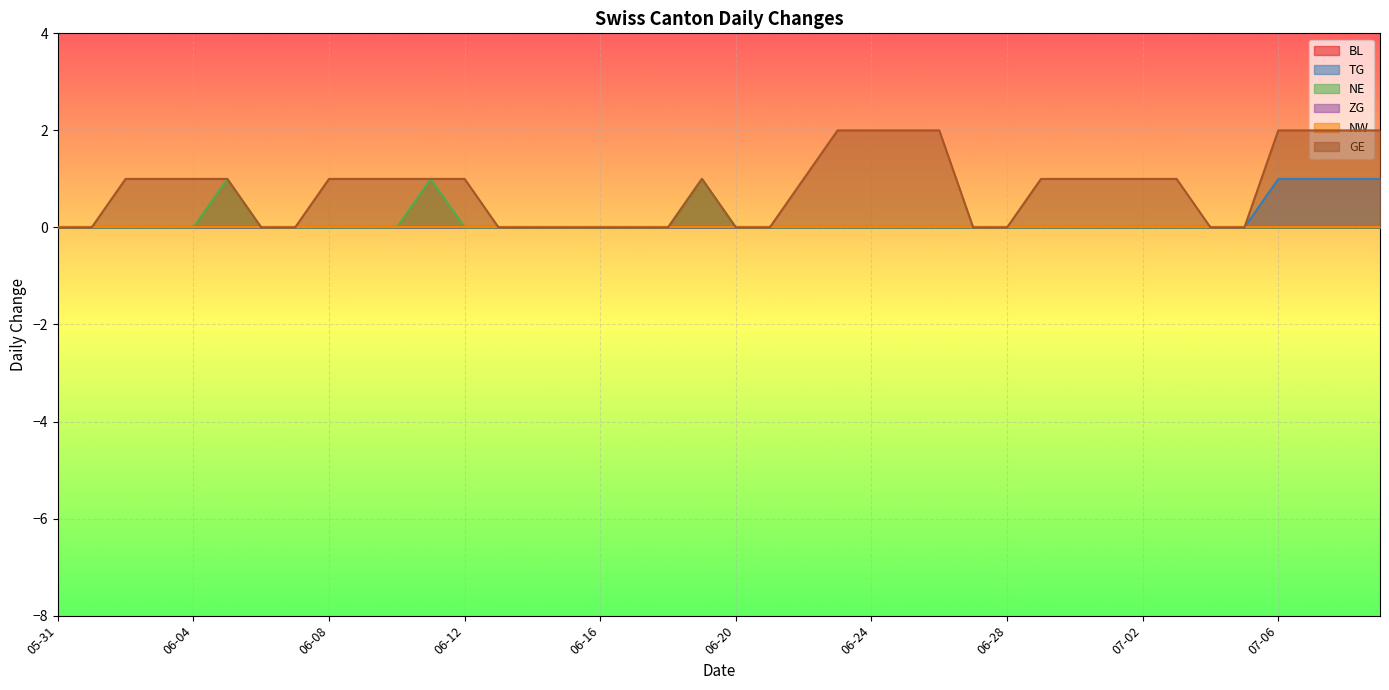

Reading left to right, extract all data points from this chart.

TG: 0	0	0	0	0	0	0	0	0	0	0	0	0	0	0	0	0	0	0	0	0	0	0	0	0	0	0	0	0	0	0	0	0	0	0	0	1	1	1	1
NE: 0	0	0	0	0	1	0	0	0	0	0	1	0	0	0	0	0	0	0	1	0	0	0	0	0	0	0	0	0	0	0	0	0	0	0	0	0	0	0	0
GE: 0	0	1	1	1	1	0	0	1	1	1	1	1	0	0	0	0	0	0	1	0	0	1	2	2	2	2	0	0	1	1	1	1	1	0	0	2	2	2	2